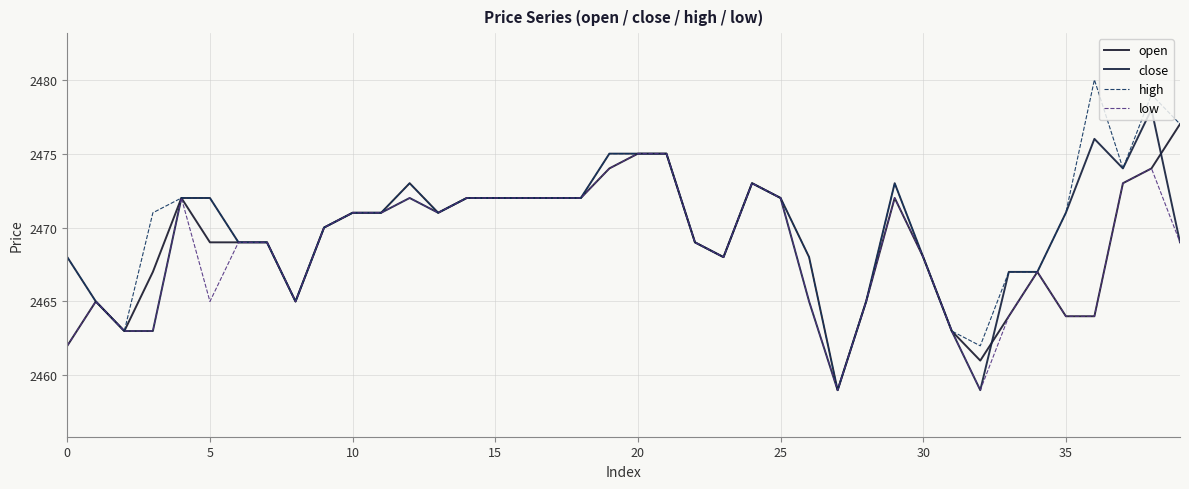

True or false: high and low intersect in this chart.

False